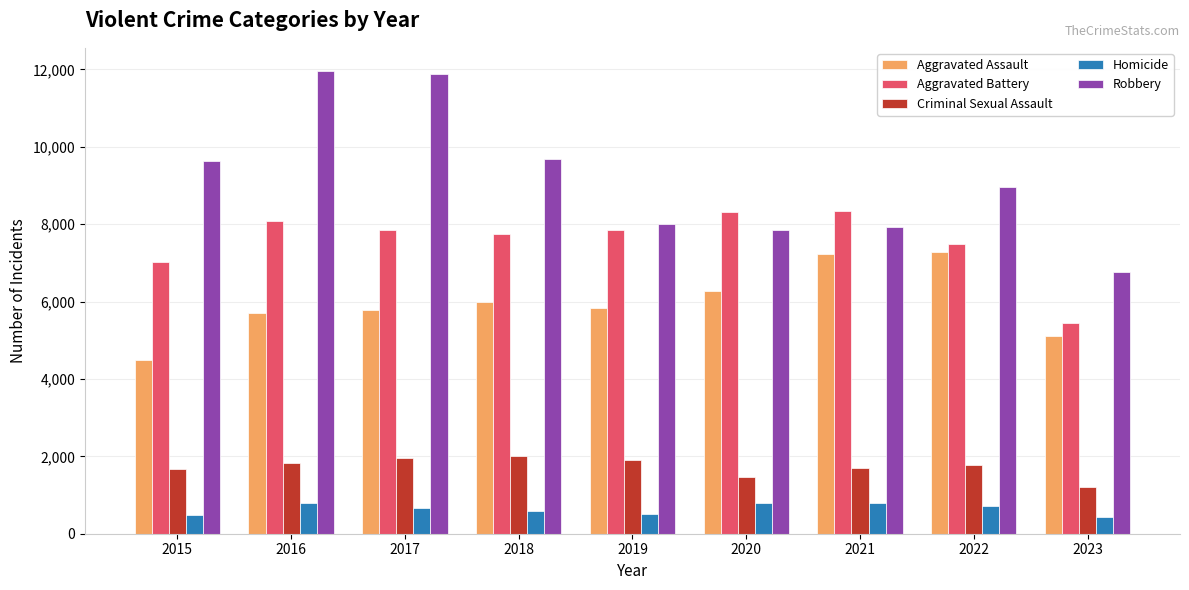

At how many categories does at least one series exceed 4105?

9